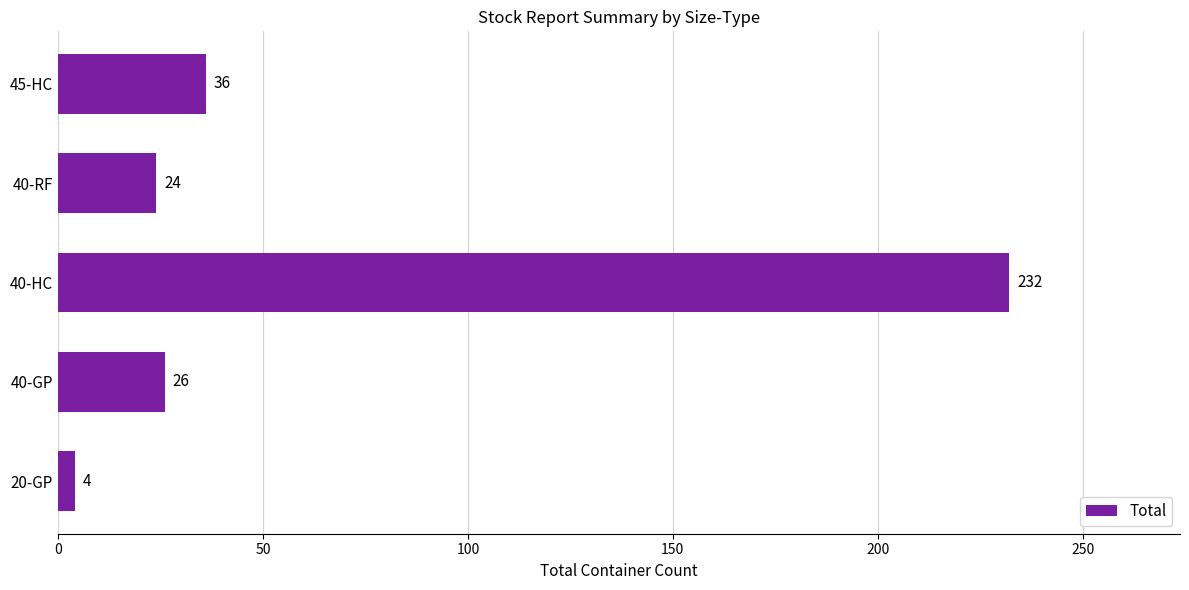

Between 20-GP and 40-HC, which is larger?

40-HC